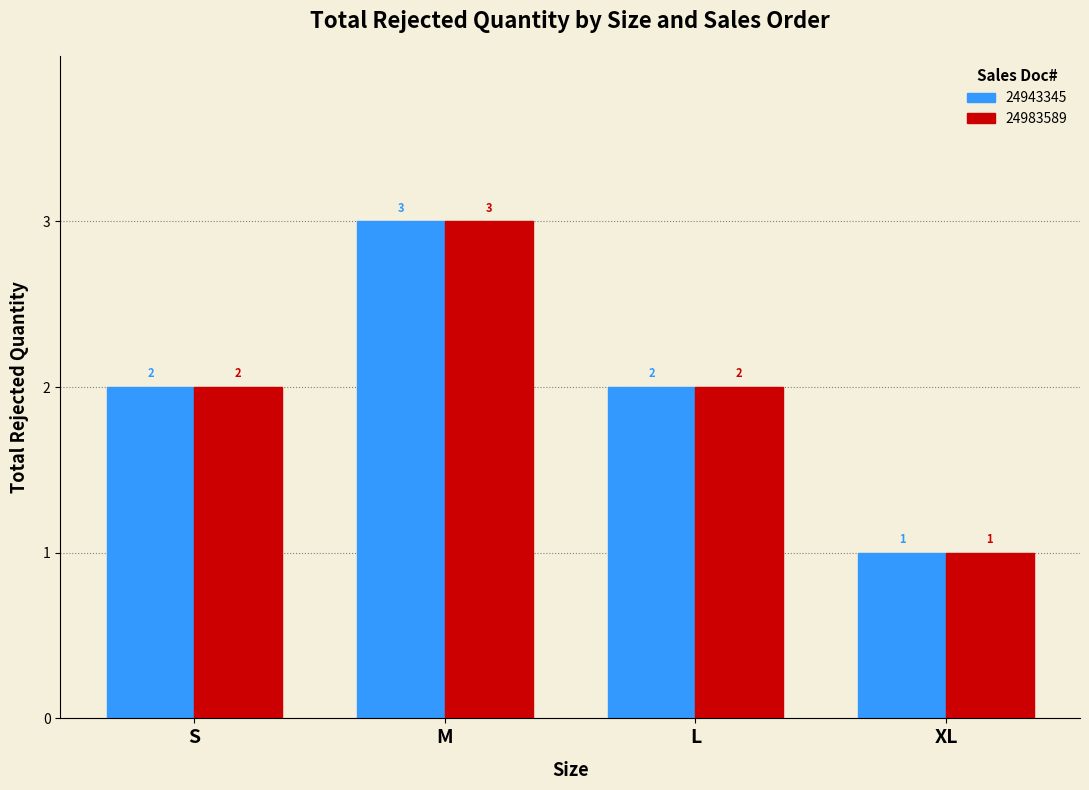

At which category is the sum across all series the highest?

M